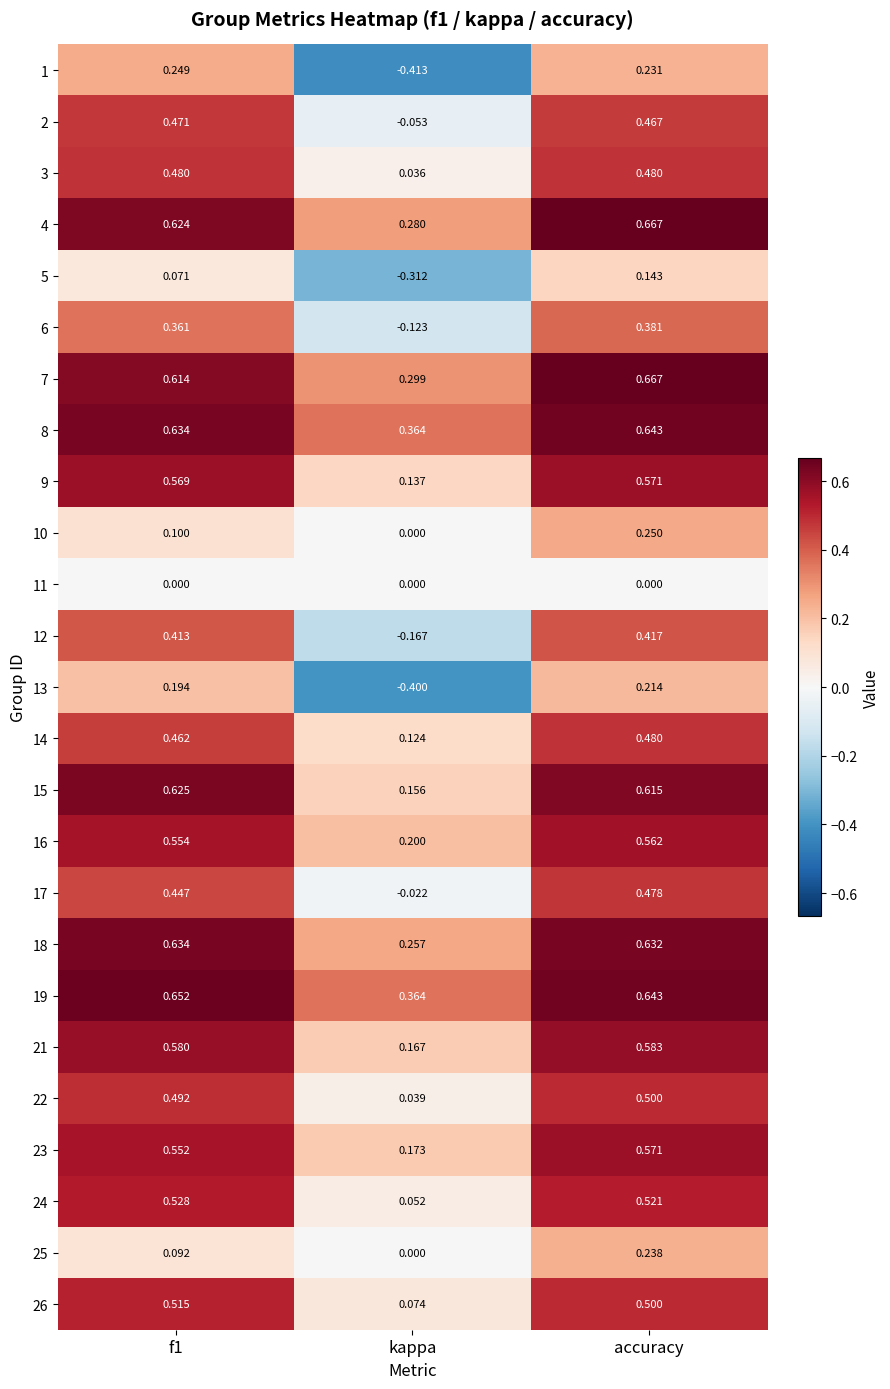

At which category is the sum across all series the highest?

accuracy